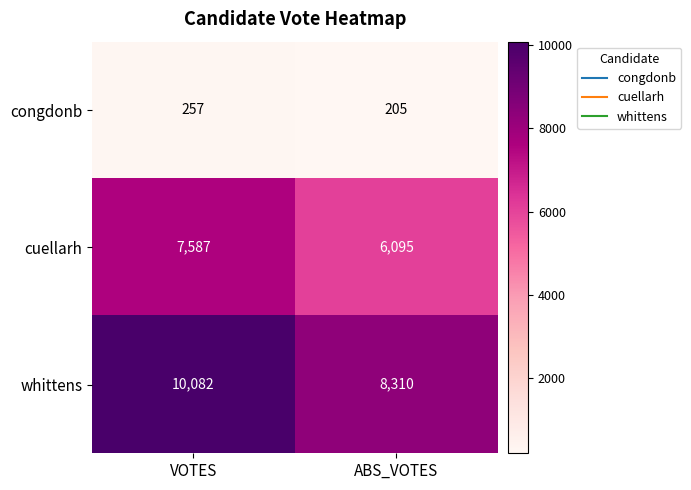

Reading left to right, what are all the values shown in this chart?

congdonb: VOTES=257	ABS_VOTES=205
cuellarh: VOTES=7587	ABS_VOTES=6095
whittens: VOTES=10082	ABS_VOTES=8310